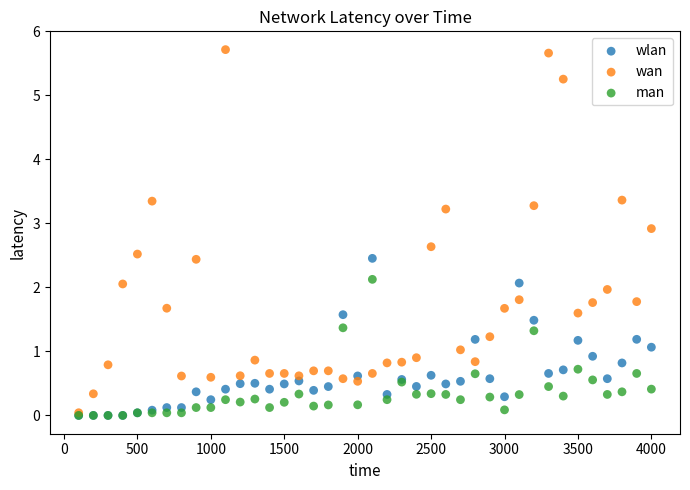

What are all the series names shown in the legend?

wlan, wan, man